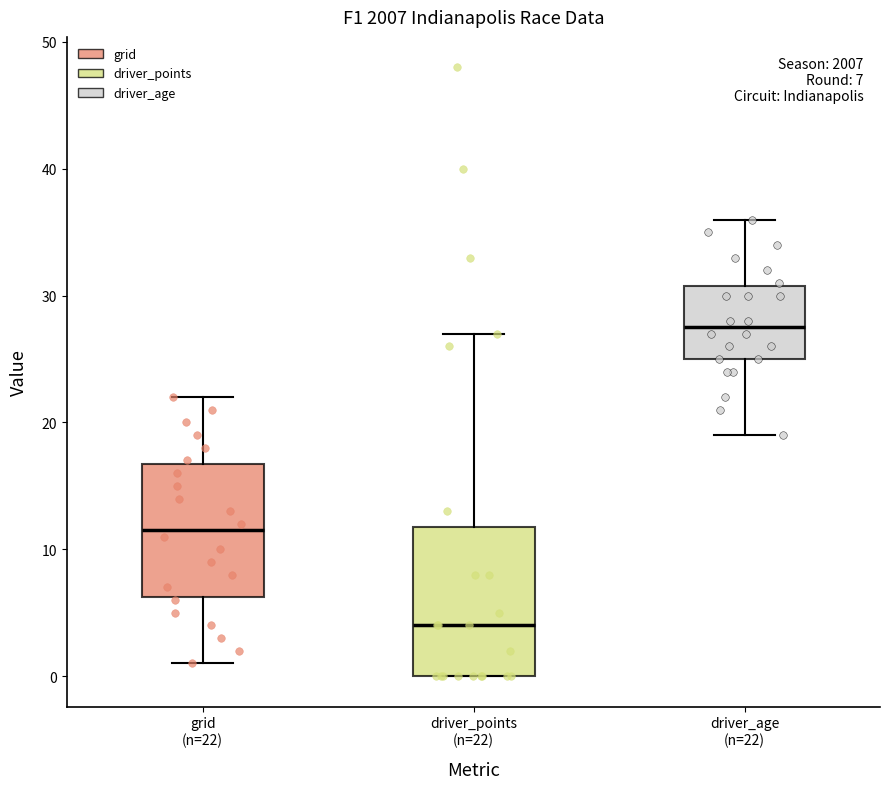

Which box is the tallest, from its lower edge to its upper edge?

driver_points (n=22)